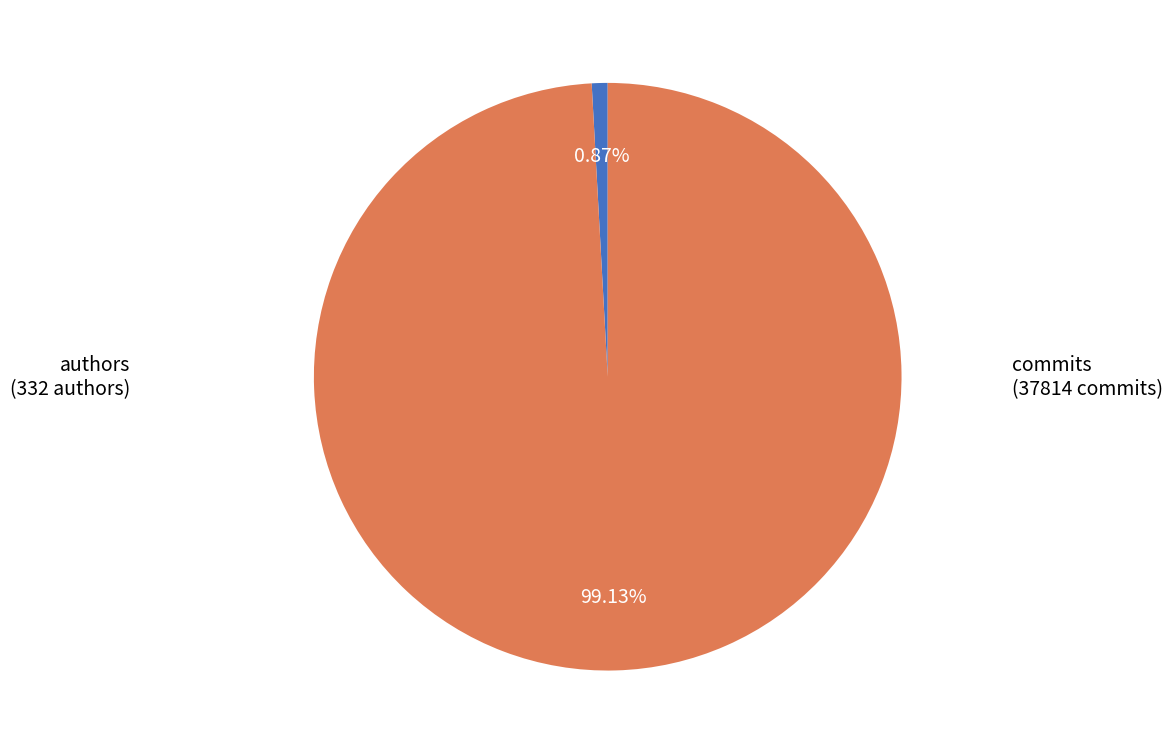

Does any single category account for the majority?

Yes